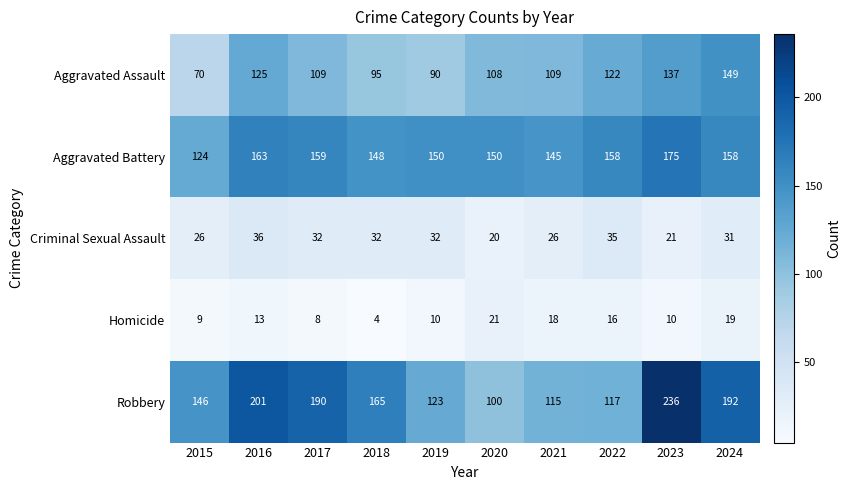

Is it true that Aggravated Assault equals 149 at 2024?

True